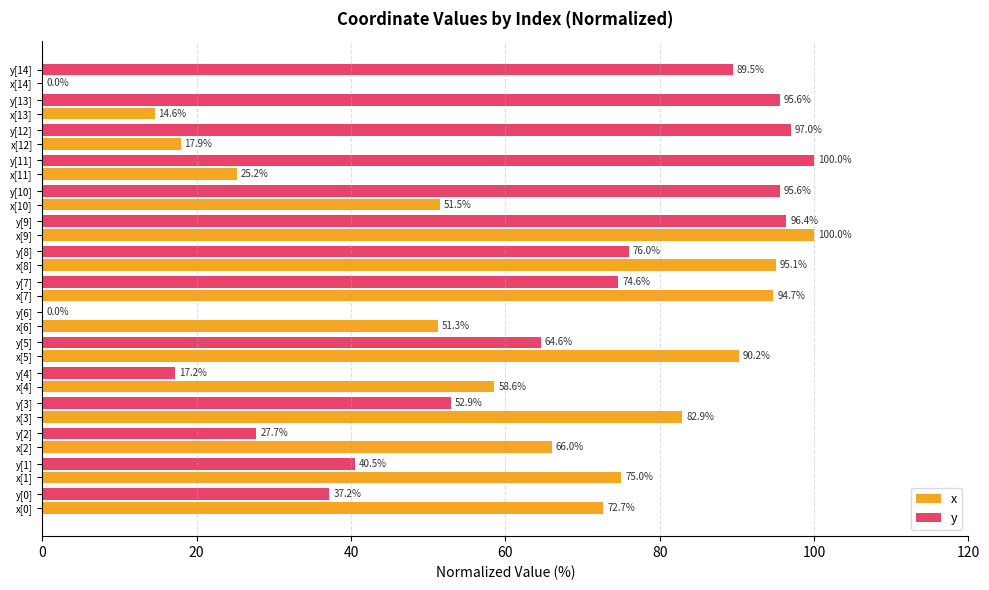

What is the sum of all y values?

964.8